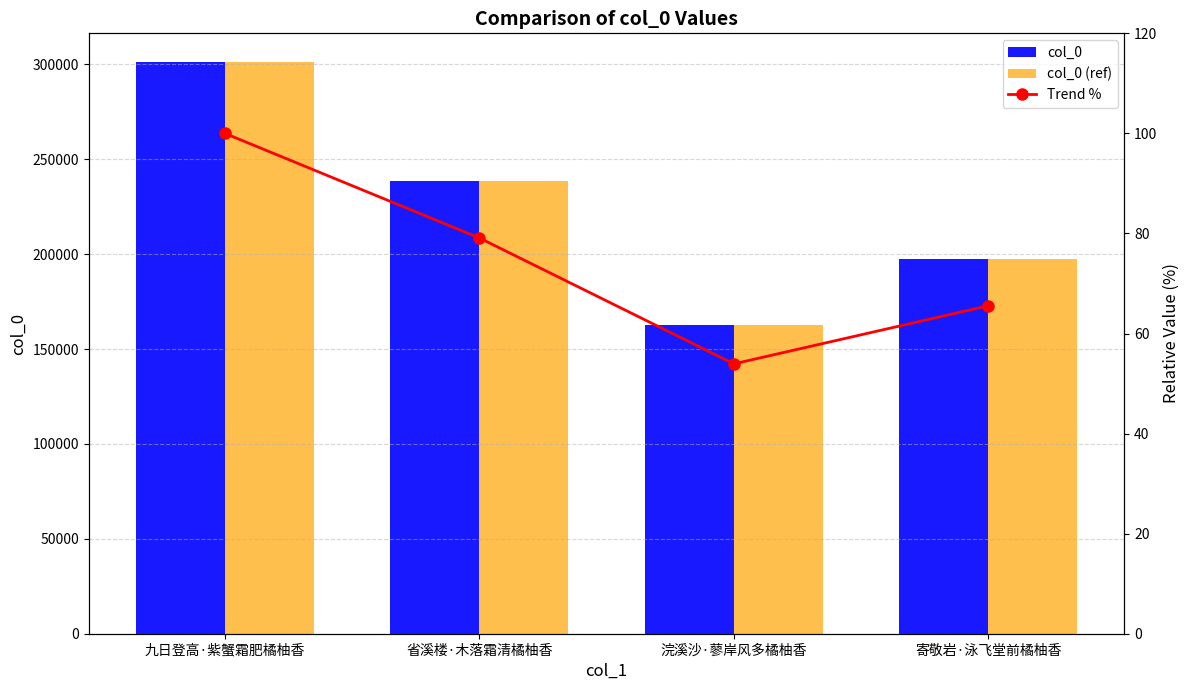

How many categories are shown in the chart?

4